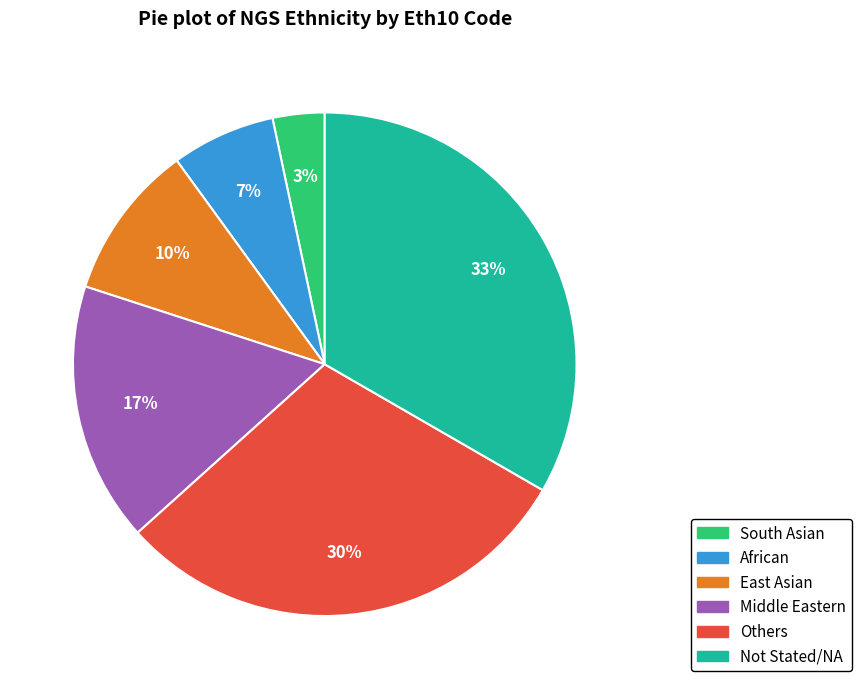

To the nearest percent, what is the difference between the largest and smallest slice percentages?

30%